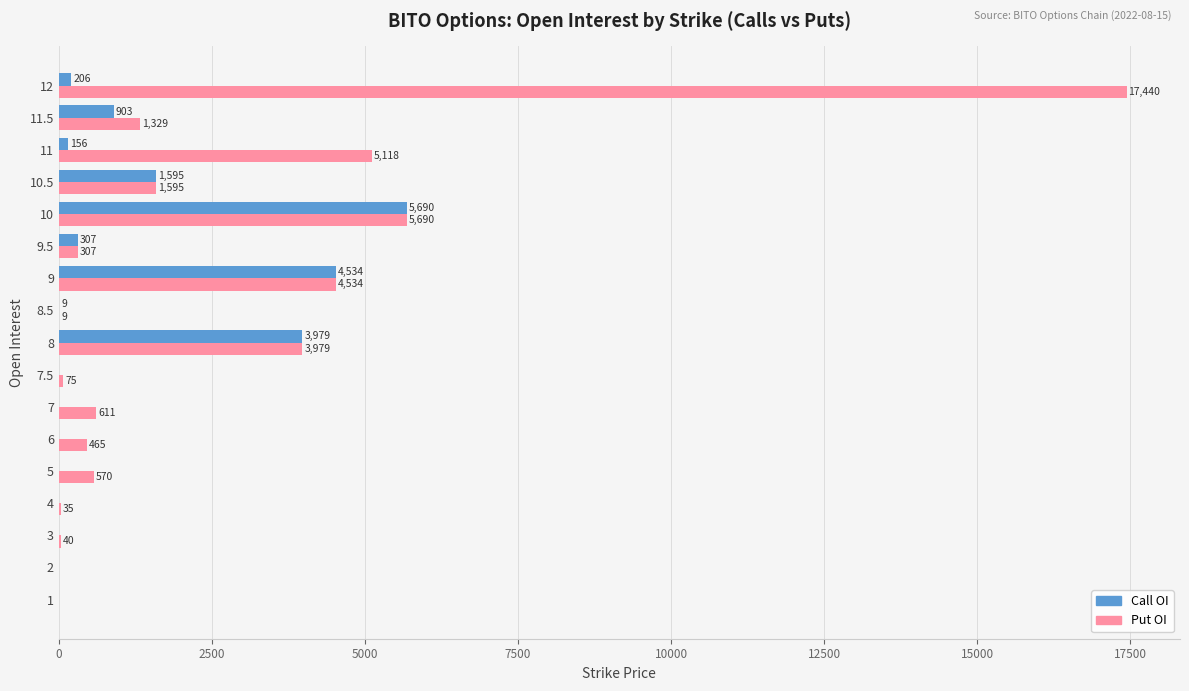

What is the sum of all Call OI values?

17379